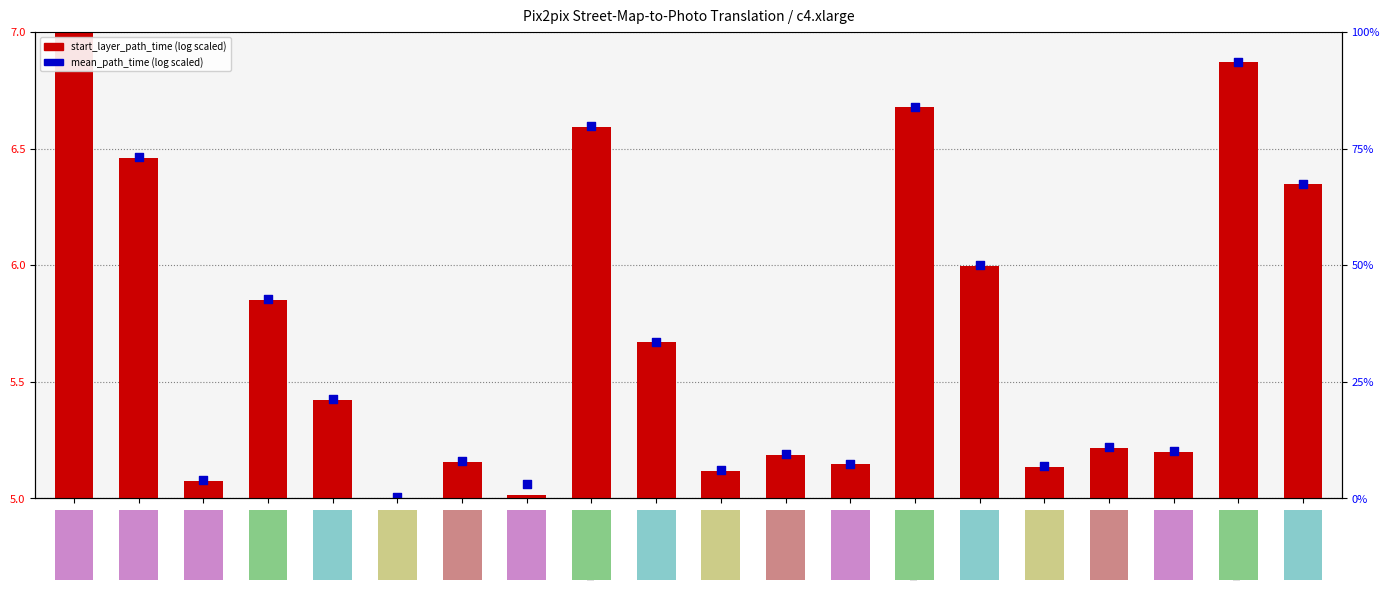

What are all the series names shown in the legend?

start_layer_path_time, mean_path_time